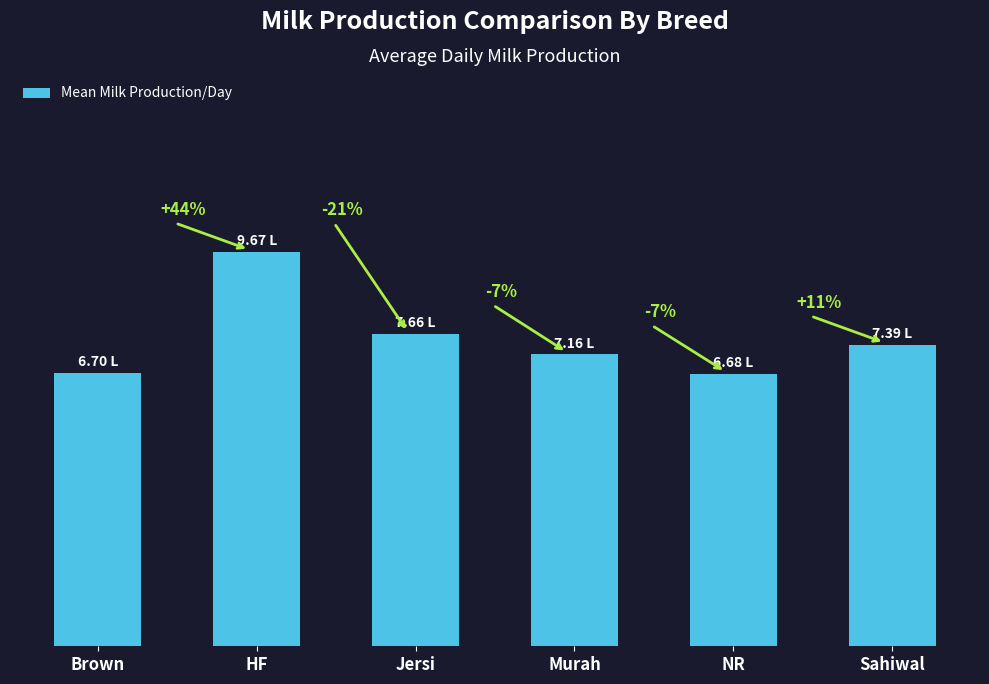

What is the value of the 3rd bar from the left?

7.7